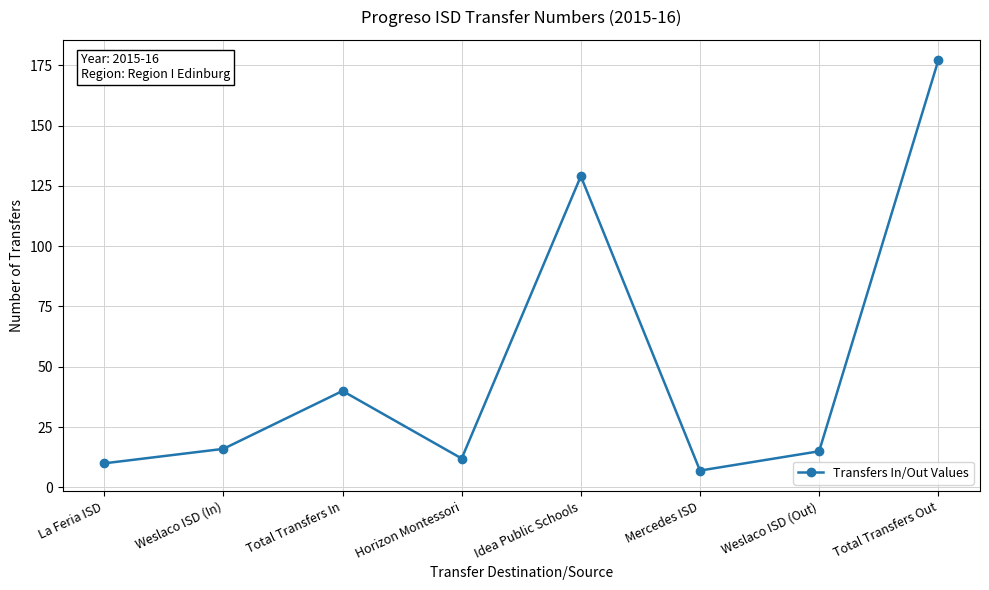

What is the value of the 5th point from the left?

129